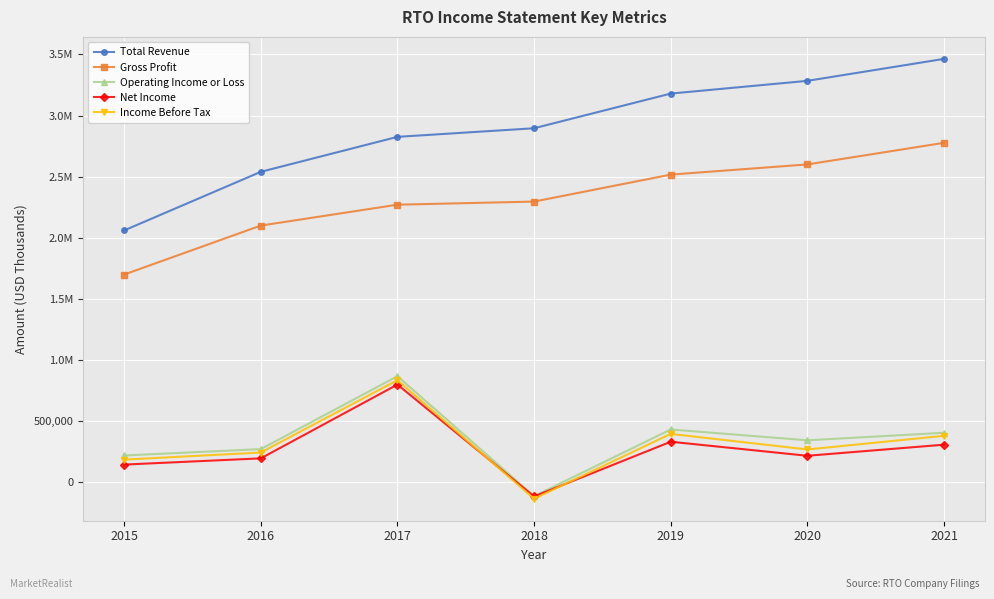

What are all the series names shown in the legend?

Total Revenue, Gross Profit, Operating Income or Loss, Net Income, Income Before Tax